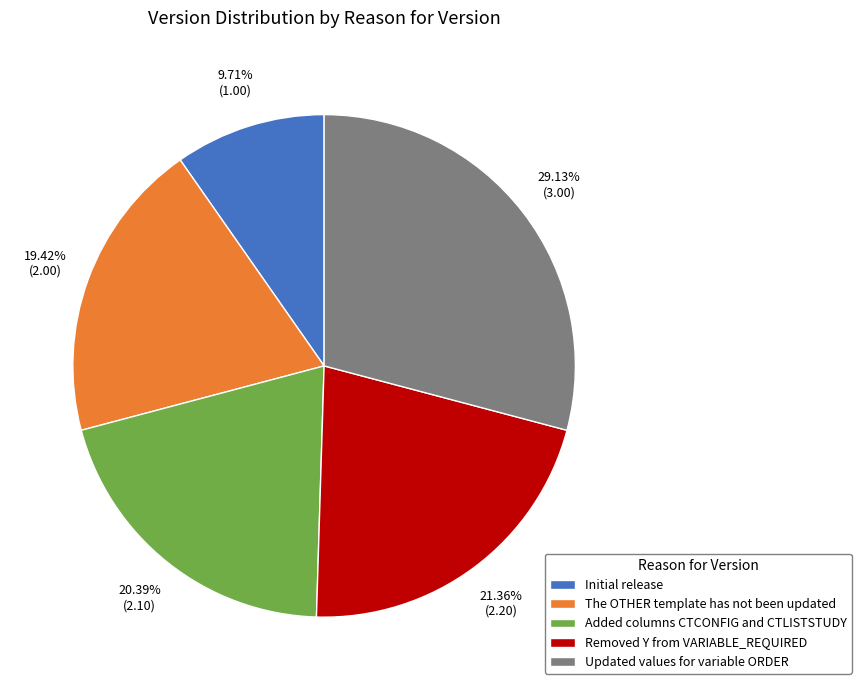

Between Initial release and Updated values for variable ORDER, which is larger?

Updated values for variable ORDER